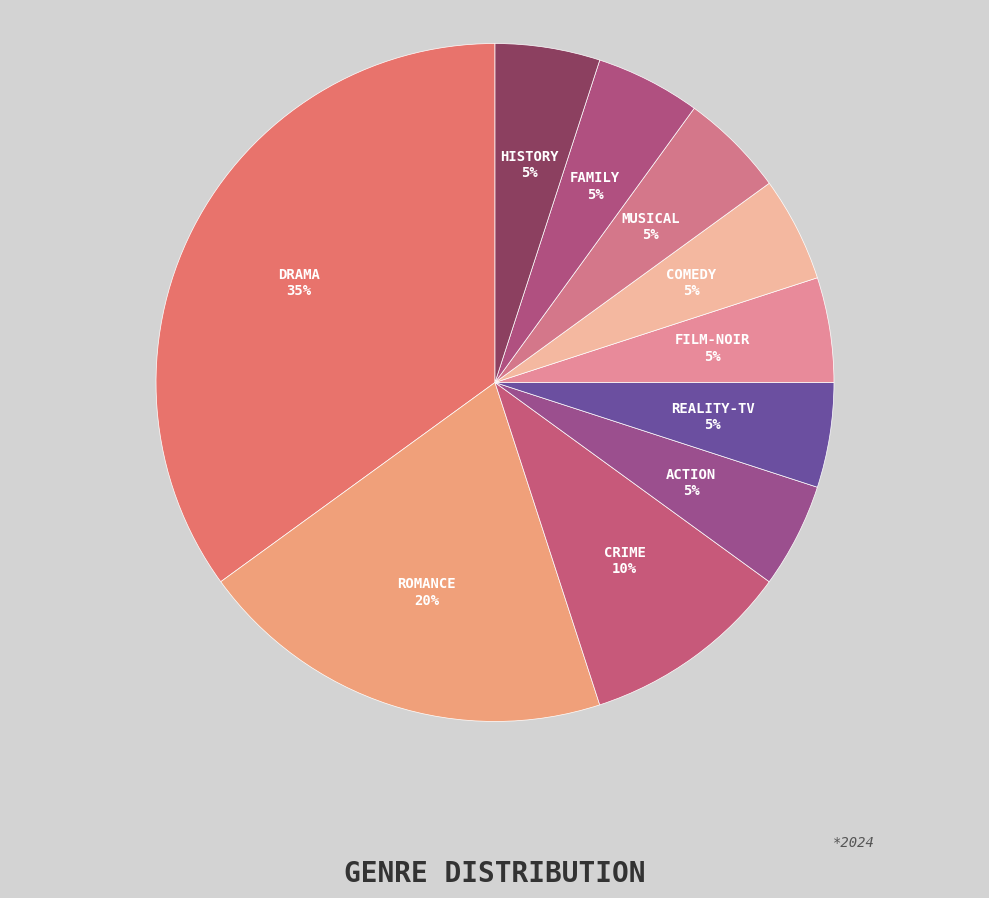

Does any single category account for the majority?

No